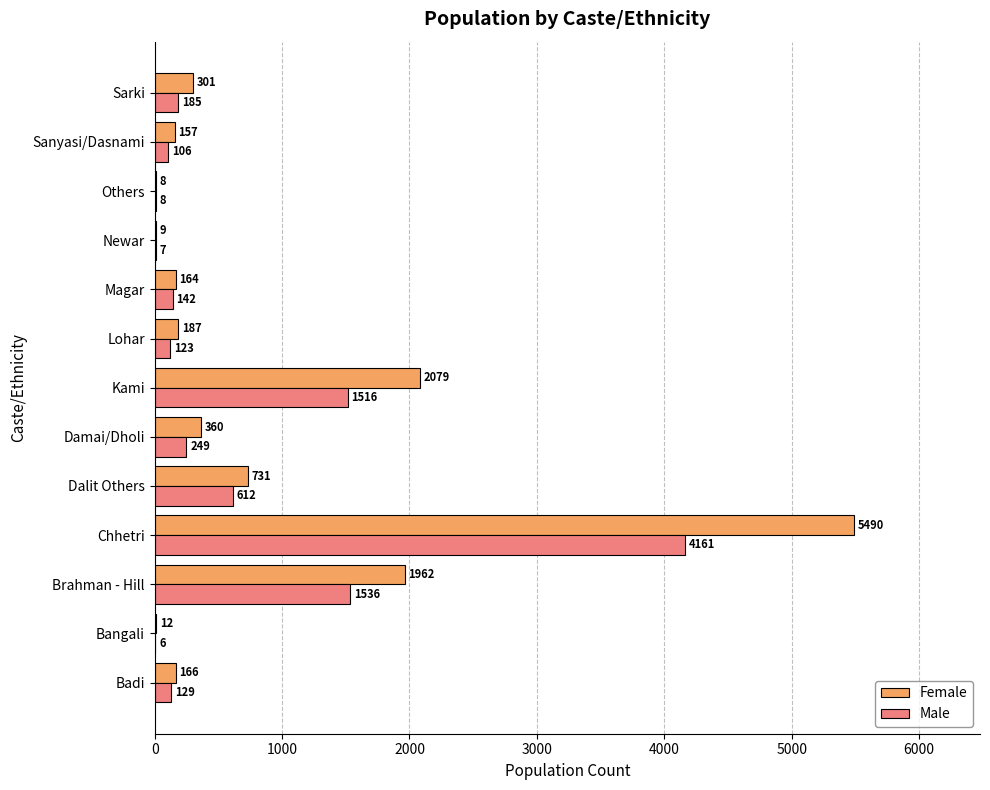

Is it true that Male equals 7 at Newar?

True